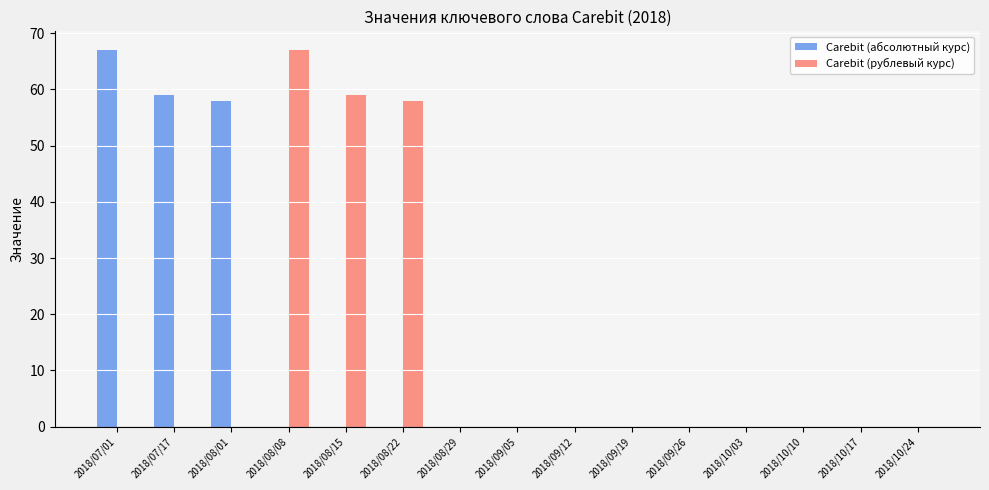

Reading left to right, what are all the values shown in this chart?

Carebit (абсолютный курс): 2018/07/01=67	2018/07/17=59	2018/08/01=58	2018/08/08=0	2018/08/15=0	2018/08/22=0	2018/08/29=0	2018/09/05=0	2018/09/12=0	2018/09/19=0	2018/09/26=0	2018/10/03=0	2018/10/10=0	2018/10/17=0	2018/10/24=0
Carebit (рублевый курс): 2018/07/01=0	2018/07/17=0	2018/08/01=0	2018/08/08=67	2018/08/15=59	2018/08/22=58	2018/08/29=0	2018/09/05=0	2018/09/12=0	2018/09/19=0	2018/09/26=0	2018/10/03=0	2018/10/10=0	2018/10/17=0	2018/10/24=0